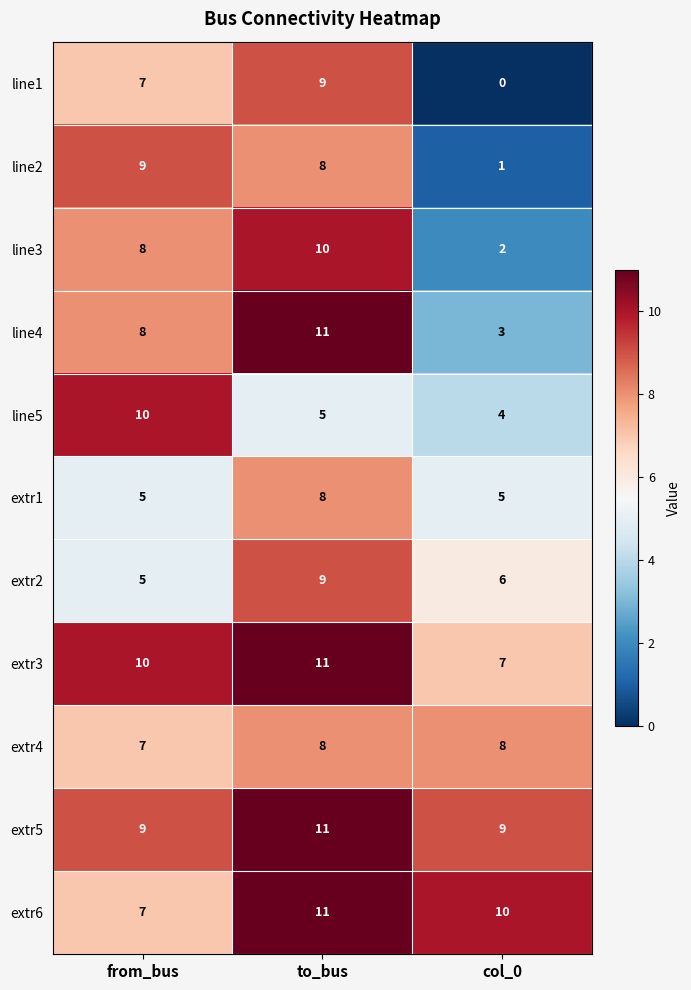

At which category is the sum across all series the highest?

to_bus